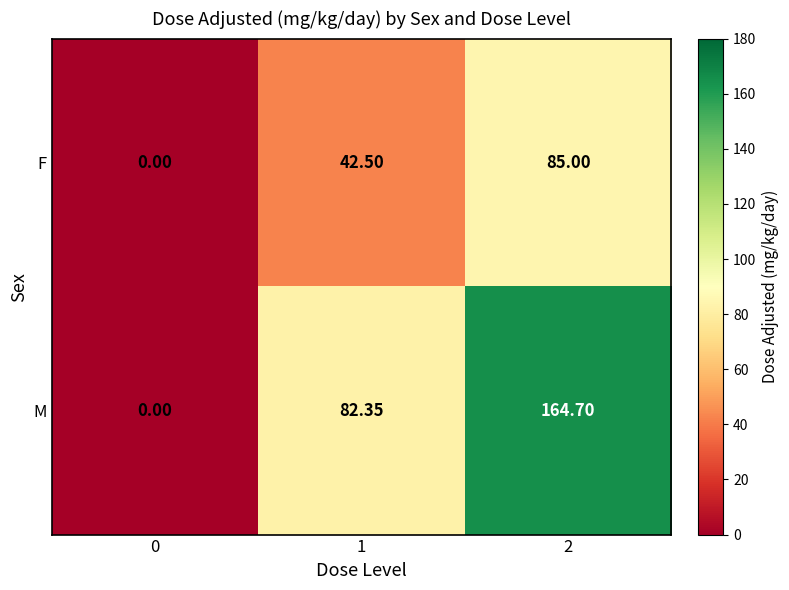

Which series has the largest total across all categories?

M